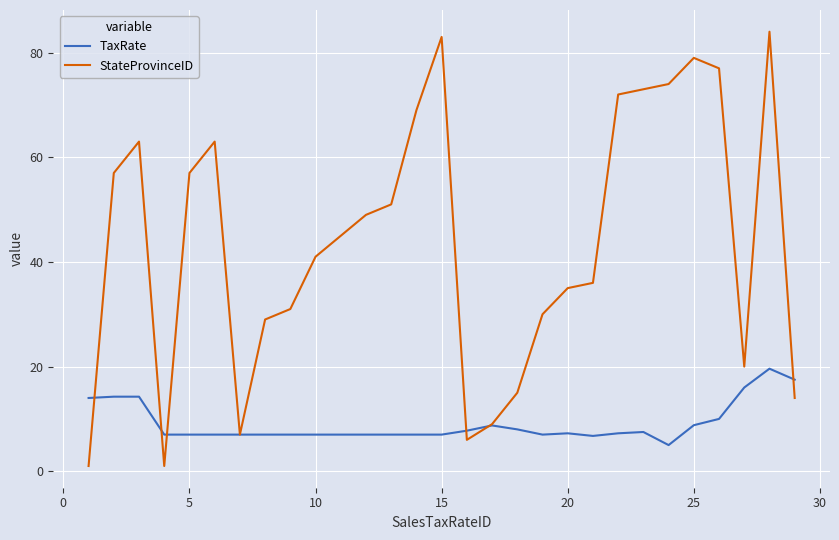

Which series has the widest spread of values?

StateProvinceID